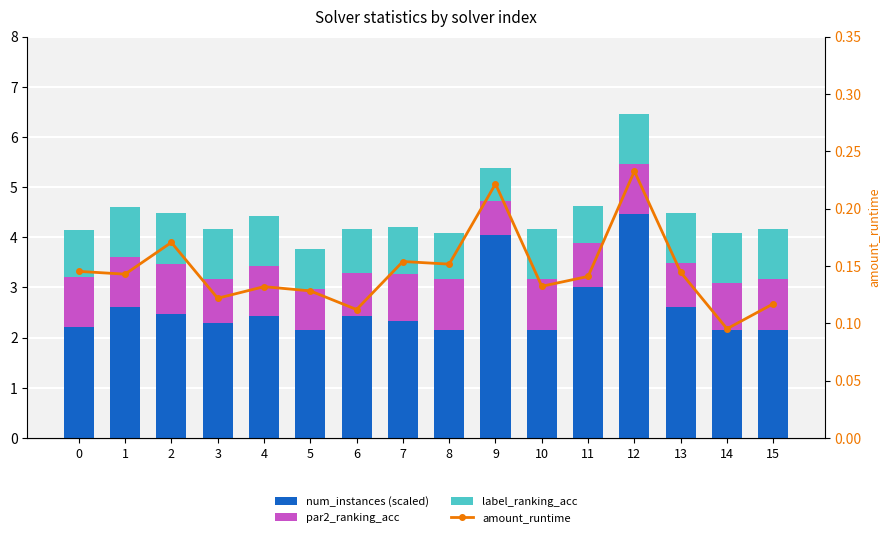

What are all the series names shown in the legend?

num_instances (scaled), par2_ranking_acc, label_ranking_acc, amount_runtime